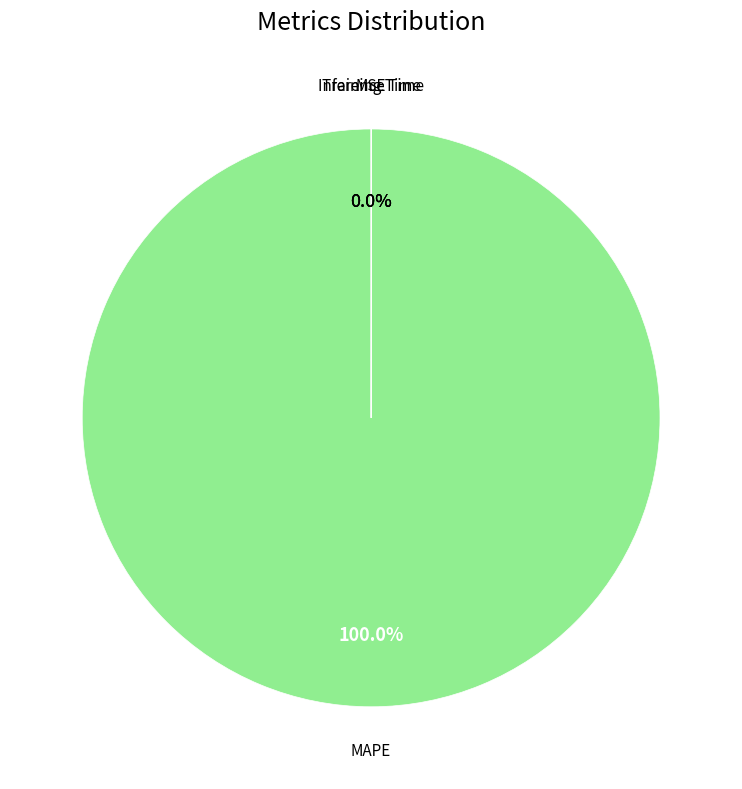

Does any single category account for the majority?

Yes